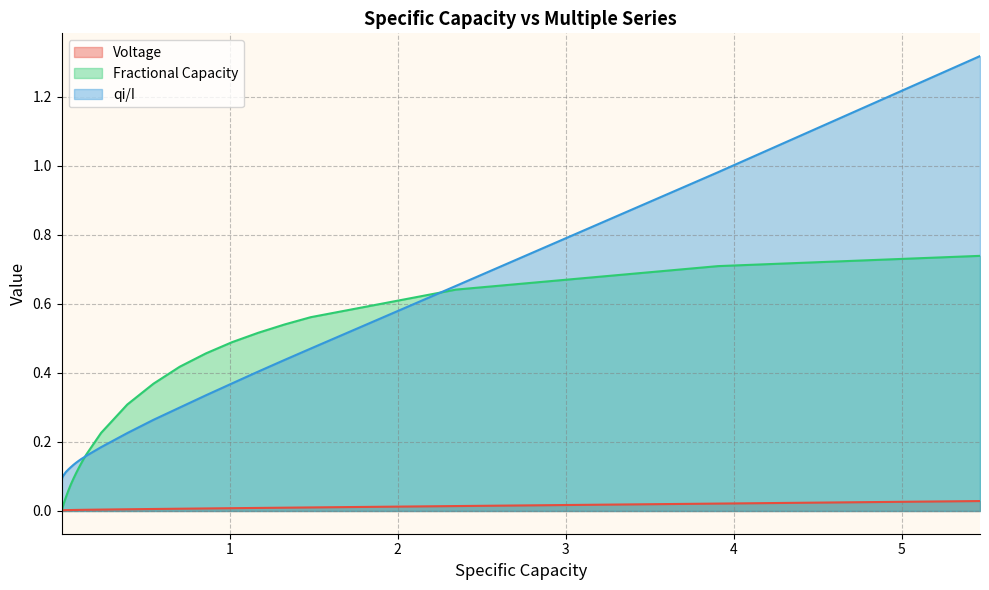

Which series has the widest spread of values?

qi/I